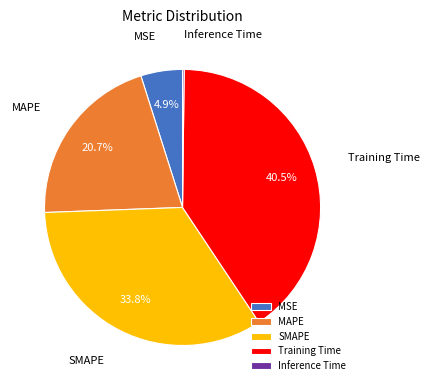

The Training Time slice represents 34% of the pie. True or false?

False